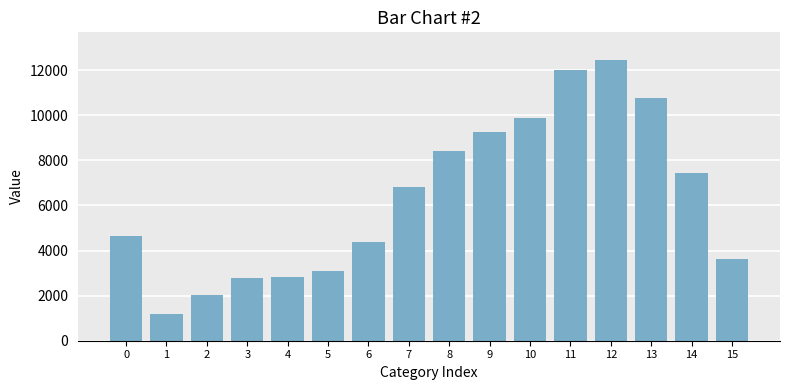

Between 8 and 2, which is larger?

8